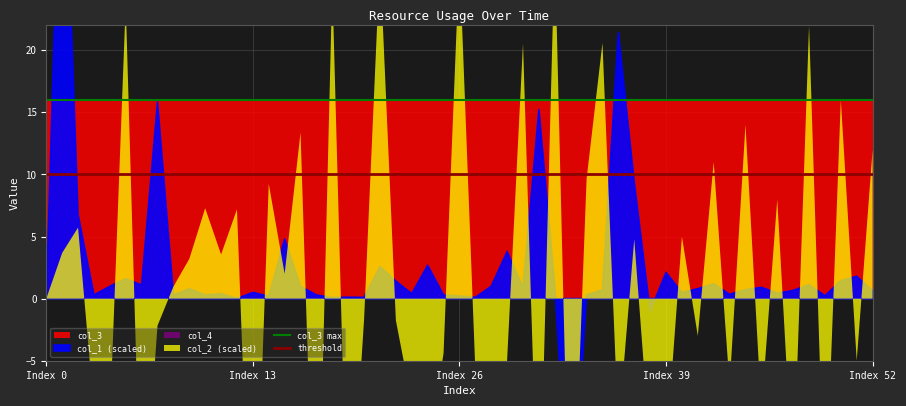

What is the minimum value for threshold?

10